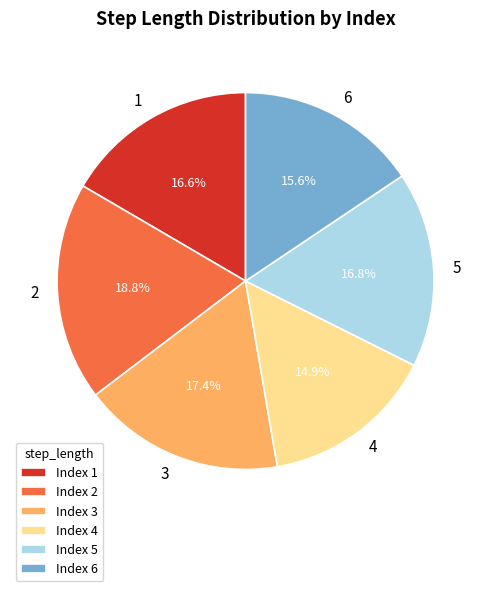

True or false: 5 accounts for 28% of the total.

False